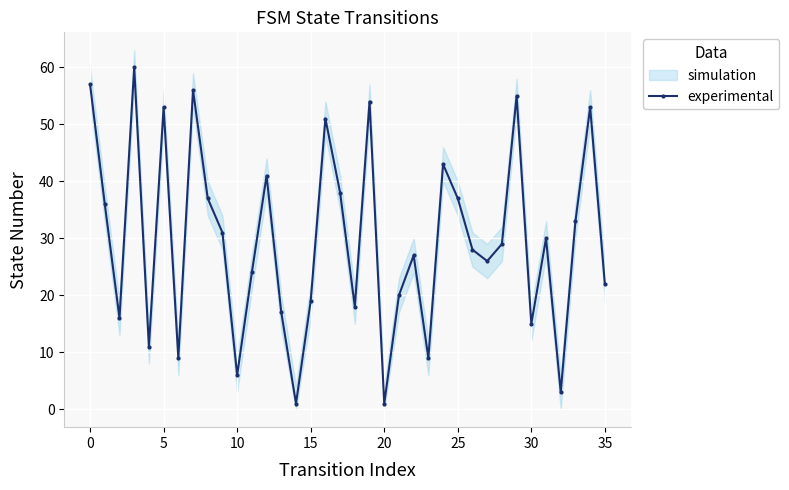

Which has a higher value, 31 or 18?

31